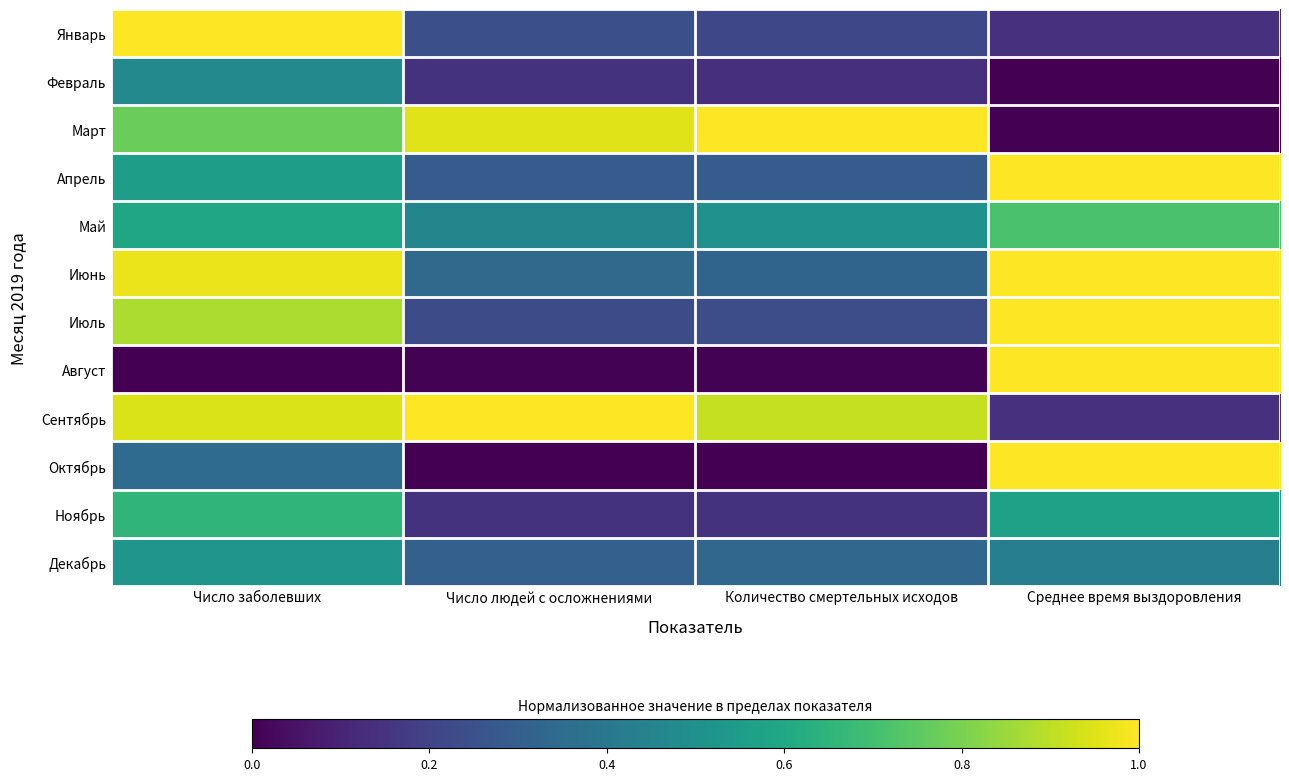

At Среднее время выздоровления, list the series in order from largest to smallest.

Апрель, Июнь, Июль, Август, Октябрь, Май, Ноябрь, Декабрь, Январь, Сентябрь, Февраль, Март